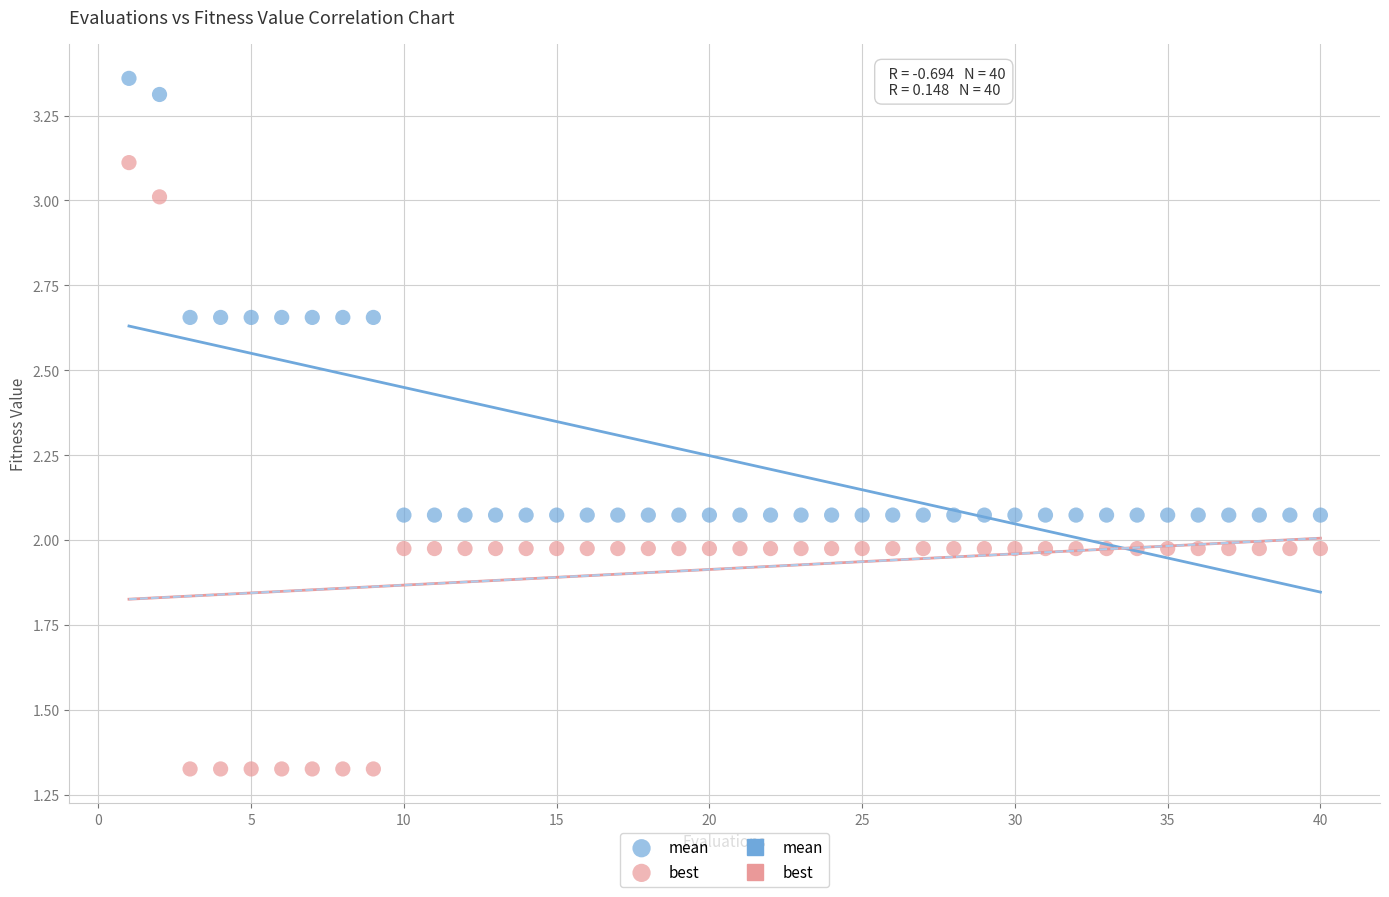

Which series reaches the maximum Y coordinate?

mean